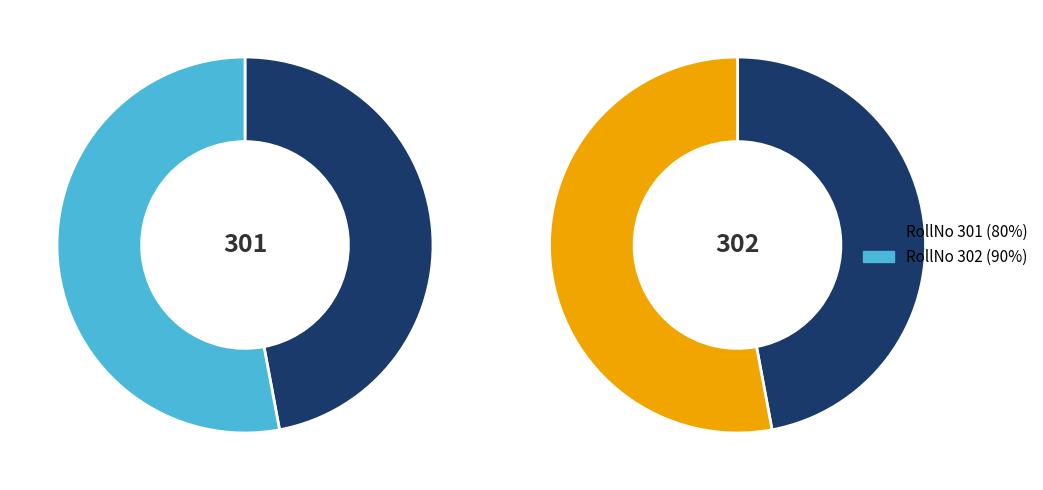

To the nearest percent, what is the difference between the largest and smallest slice percentages?

6%